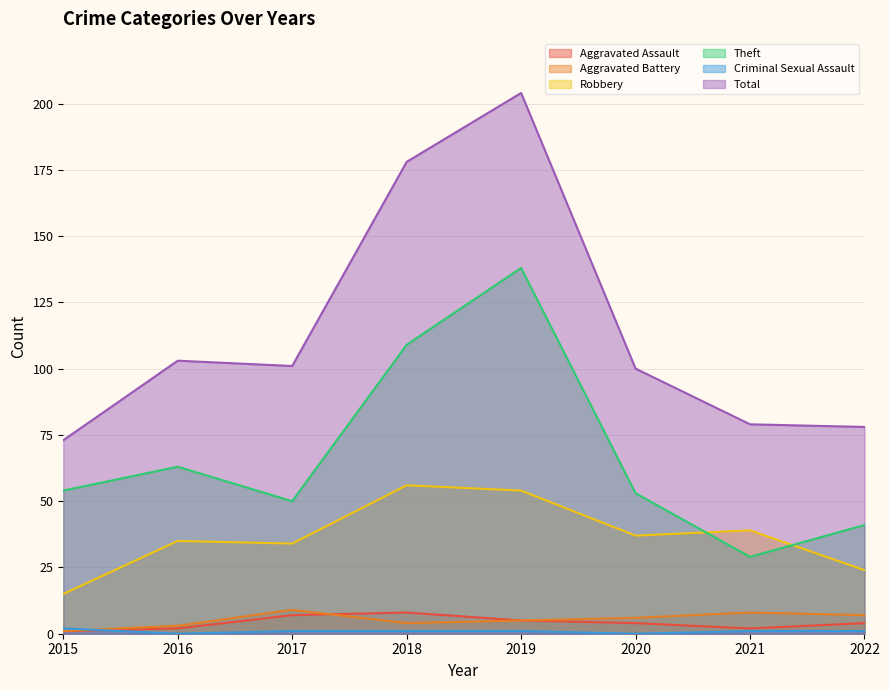

What is the difference between the maximum and minimum values in the Robbery series?

41